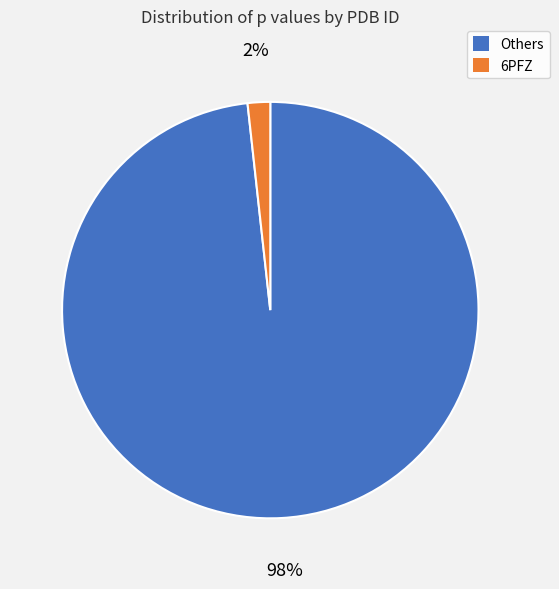

Is there a majority slice in this chart?

Yes